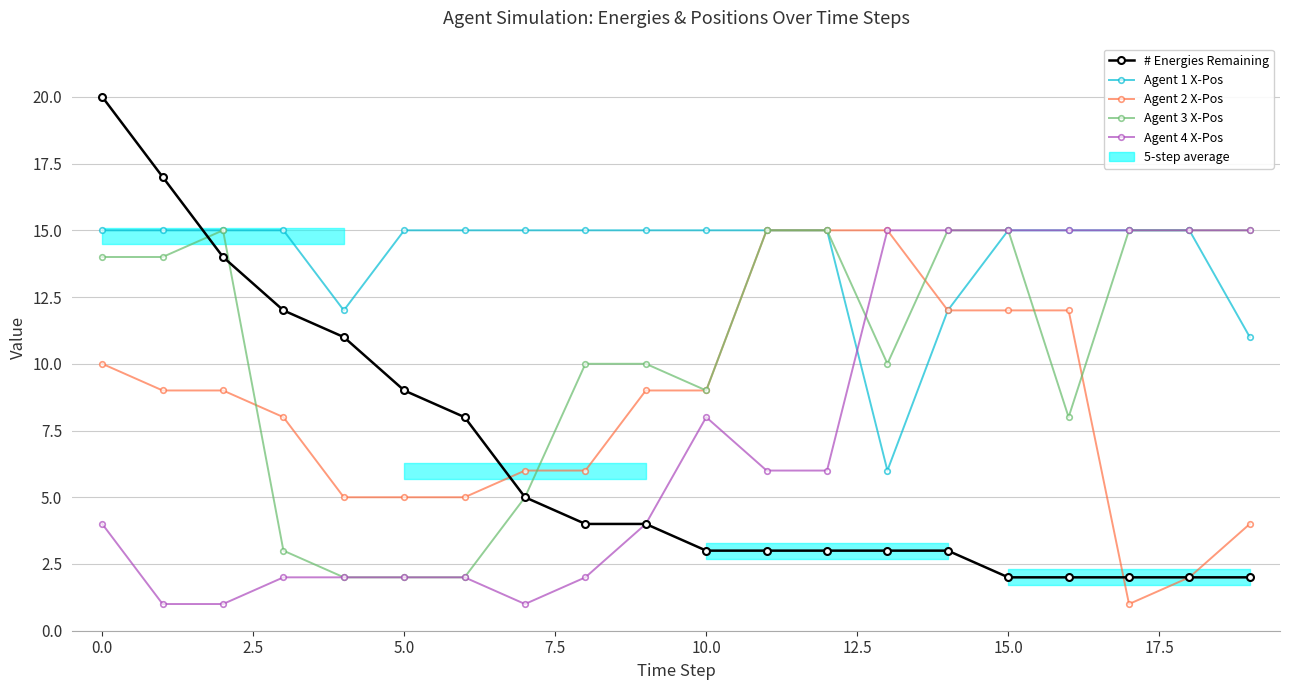

How many Agent 1 X-Pos values are between 15 and 16?

16